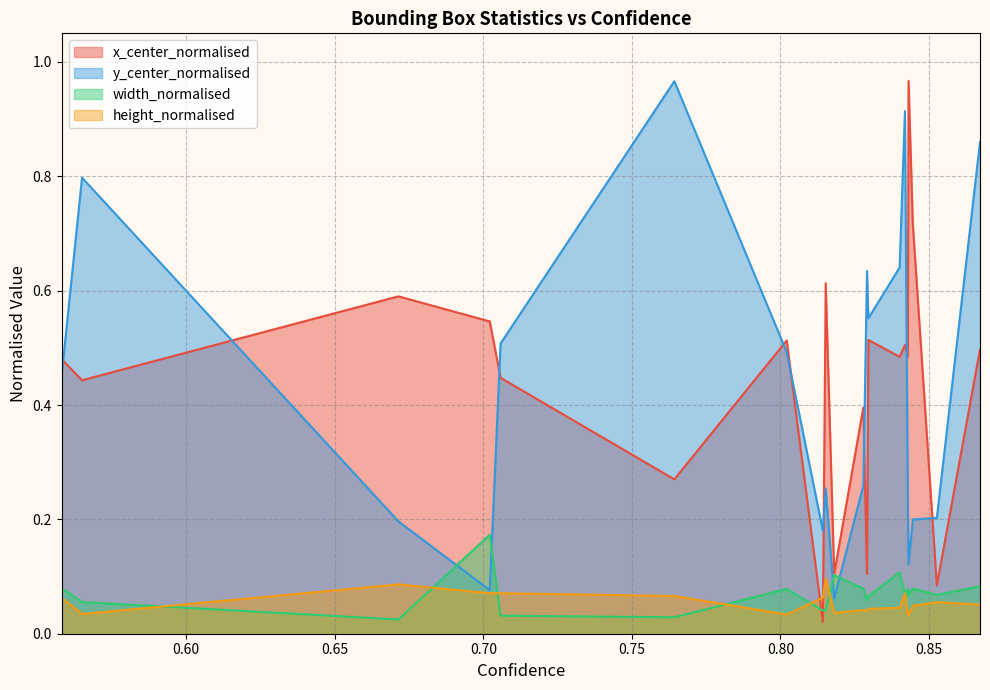

How many intersections are there between height_normalised and x_center_normalised?

2